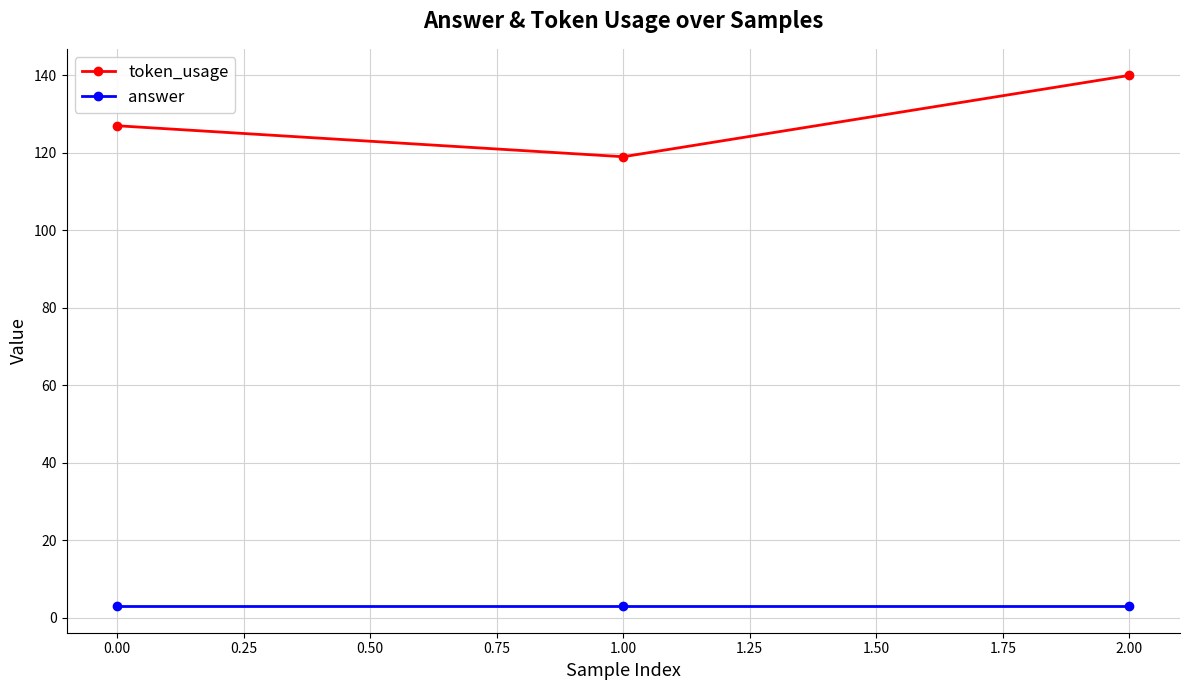

At 0.00, list the series in order from smallest to largest.

answer, token_usage